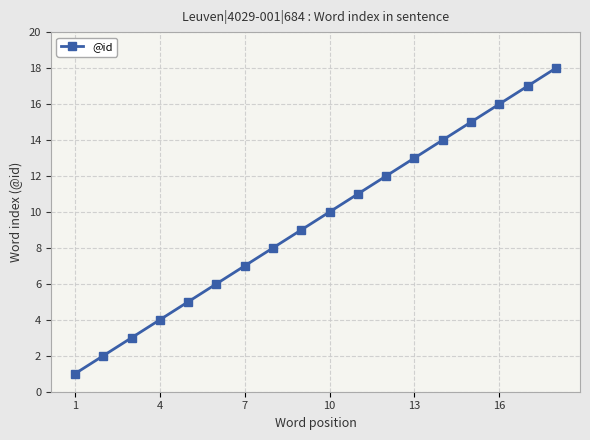

True or false: there are more than 1 points higher than both neighbors.

False